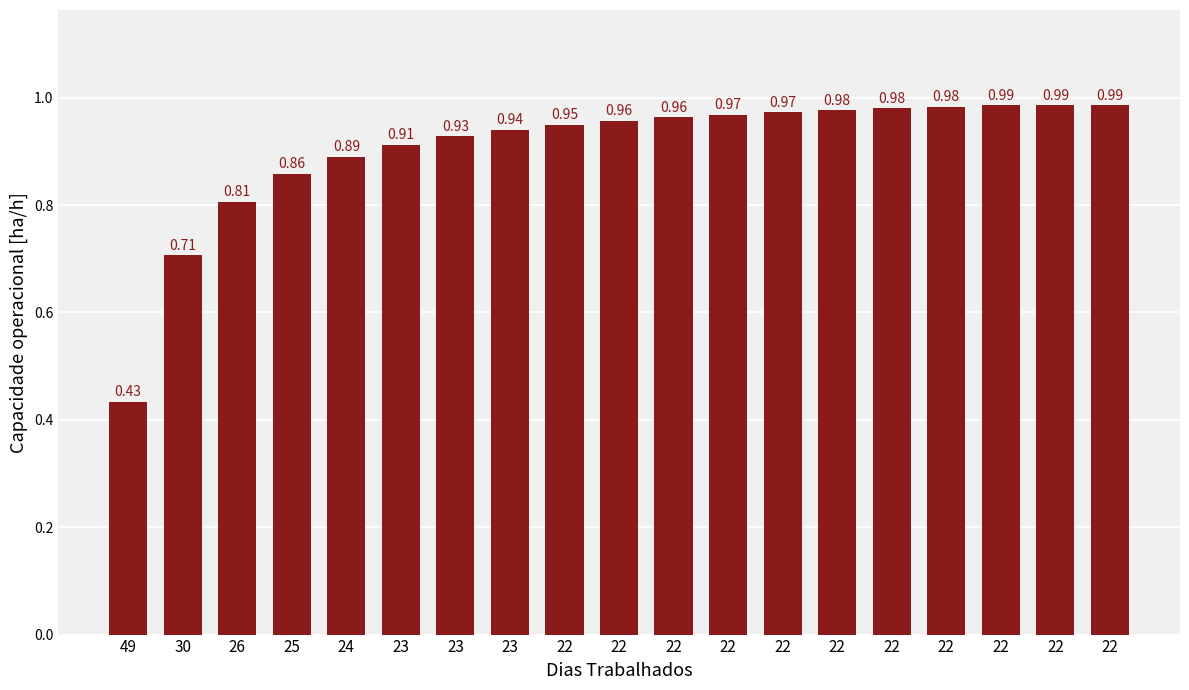

True or false: the data shows 0.6 at 22.

False